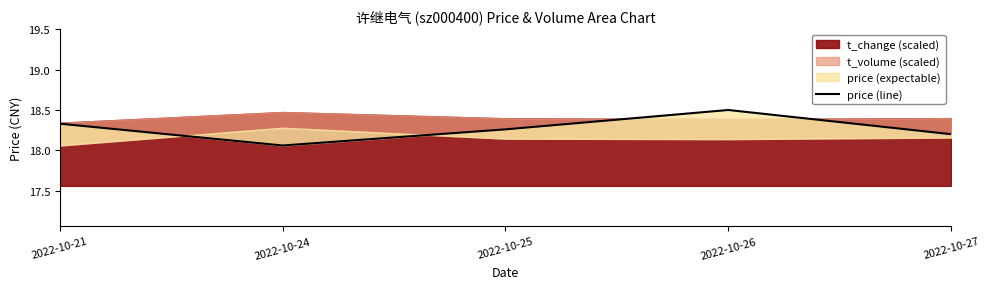

What is the change in value from 2022-10-24 to 2022-10-27?

+0.1